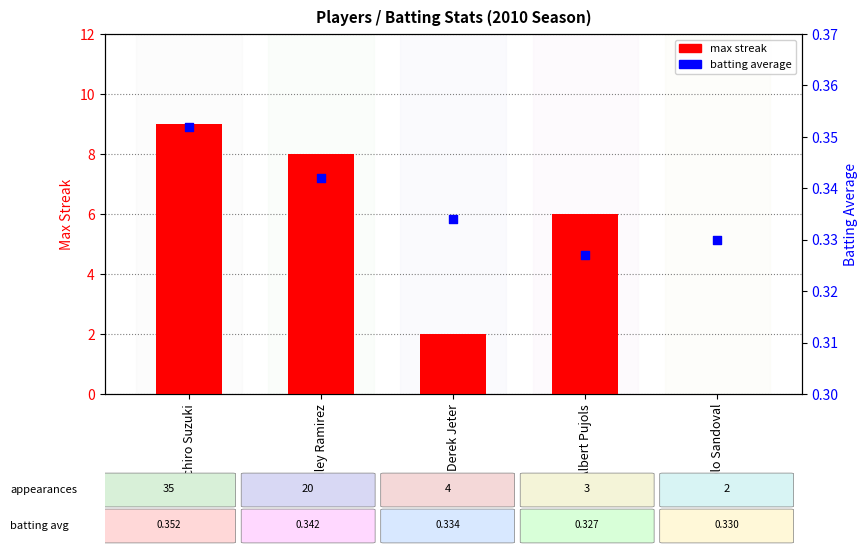

Which series has the largest total across all categories?

max streak